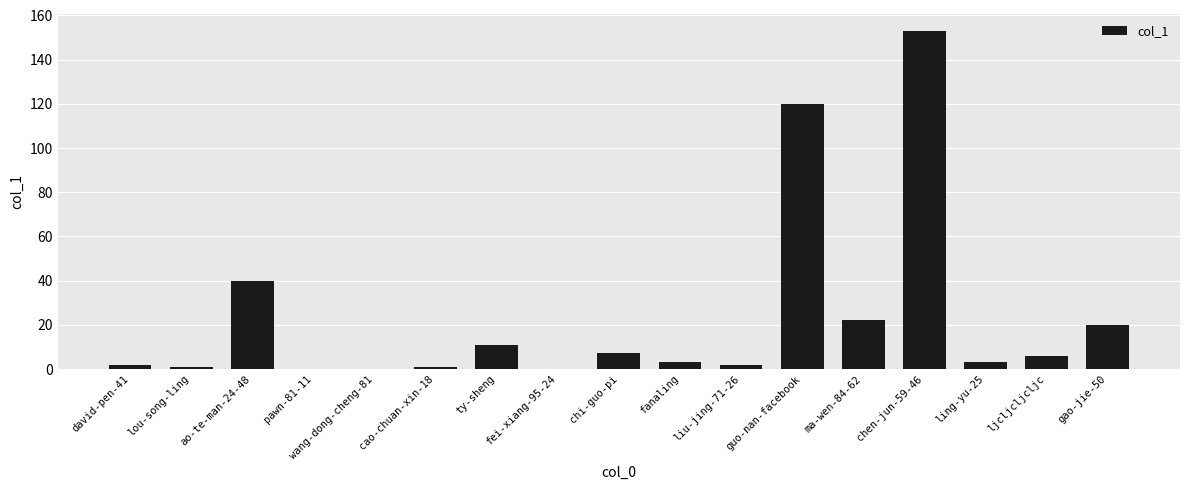

At which label does the data first exceed 3?

ao-te-man-24-48